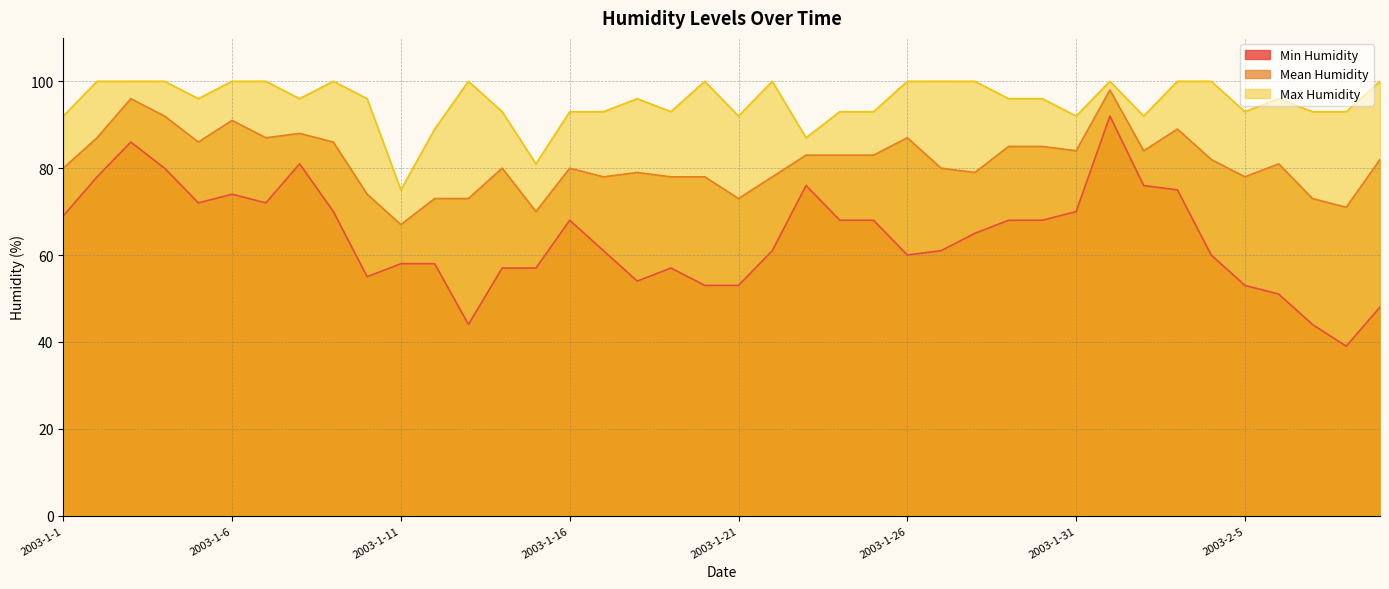

Rank the series by their maximum value, from lowest to highest.

Min Humidity, Mean Humidity, Max Humidity